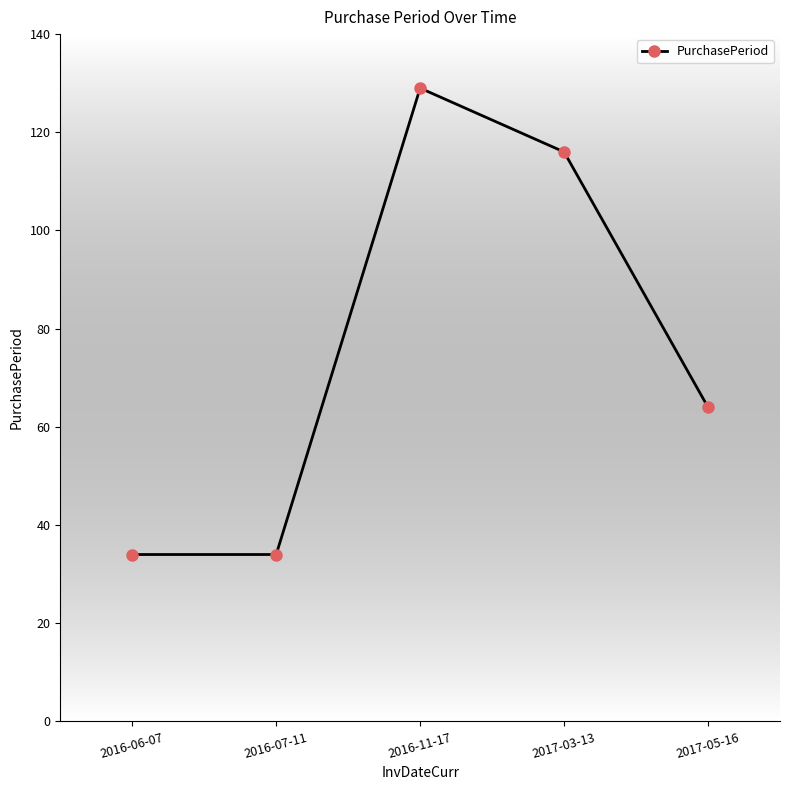

What is the label of the 3rd point from the right?

2016-11-17